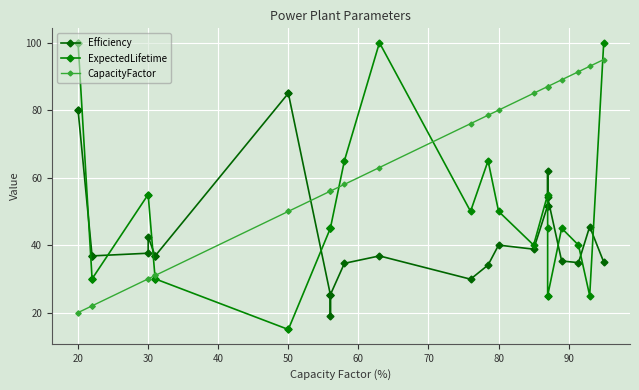

List the series in order of their peak value, highest first.

ExpectedLifetime, CapacityFactor, Efficiency